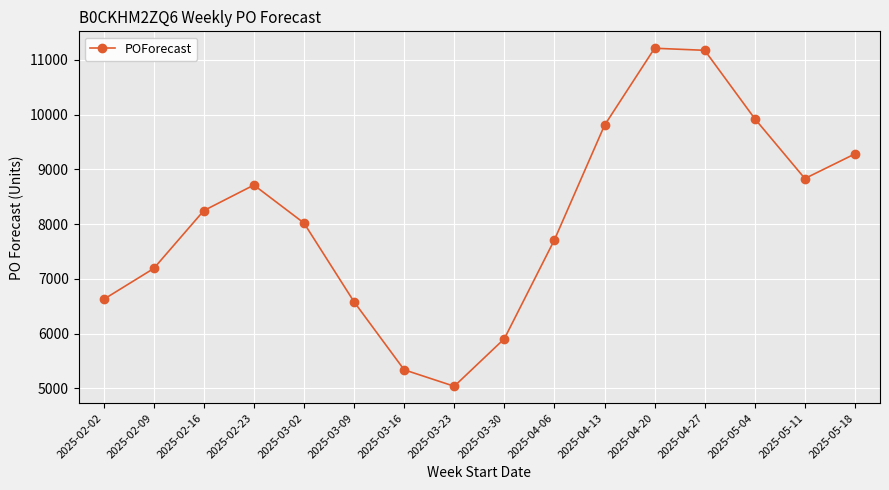

Reading left to right, what are all the values shown in this chart?

2025-02-02=6625	2025-02-09=7189	2025-02-16=8246	2025-02-23=8713	2025-03-02=8019	2025-03-09=6580	2025-03-16=5339	2025-03-23=5038	2025-03-30=5906	2025-04-06=7712	2025-04-13=9804	2025-04-20=11212	2025-04-27=11174	2025-05-04=9925	2025-05-11=8832	2025-05-18=9282